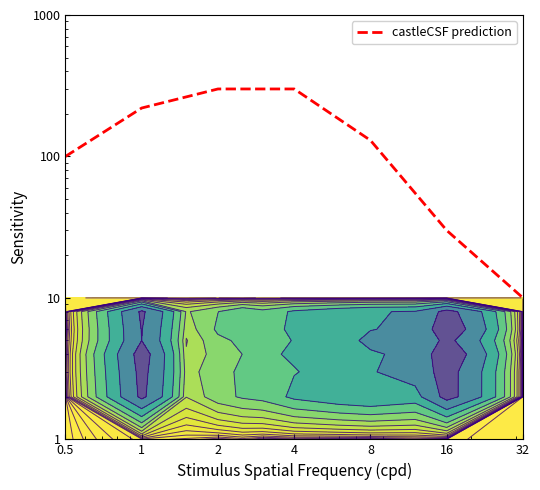

Rank the categories by value from lowest to highest.

32, 16, 0.5, 8, 1, 2, 4